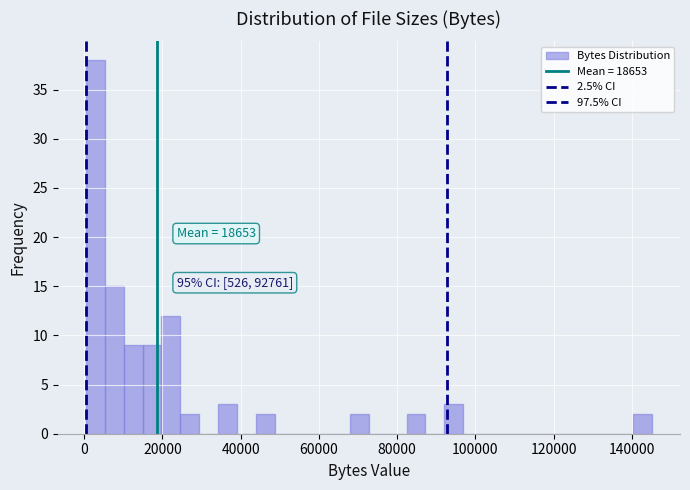

Read against the x-axis, roughly where is the centre of the tallest bar?

2000